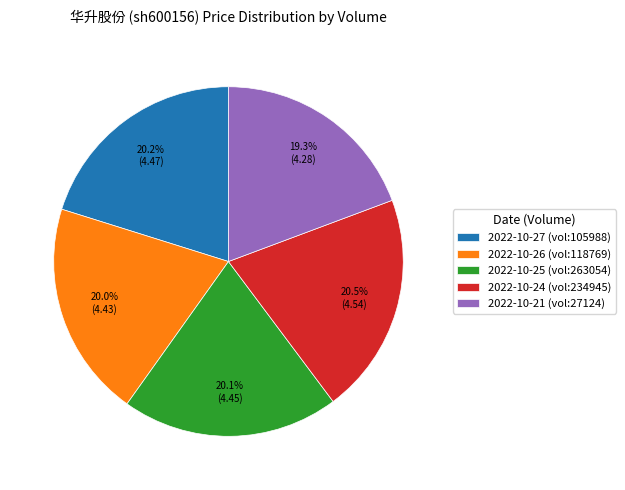

Approximately how many times larger is the value at 2022-10-21 (vol:27124) compared to 2022-10-24 (vol:234945)?

0.9